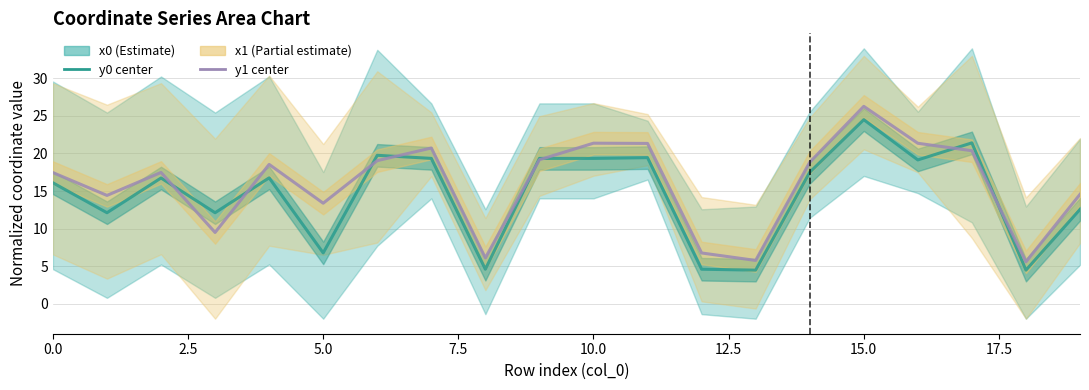

What is the highest value of the x1 estimate series?

26.3